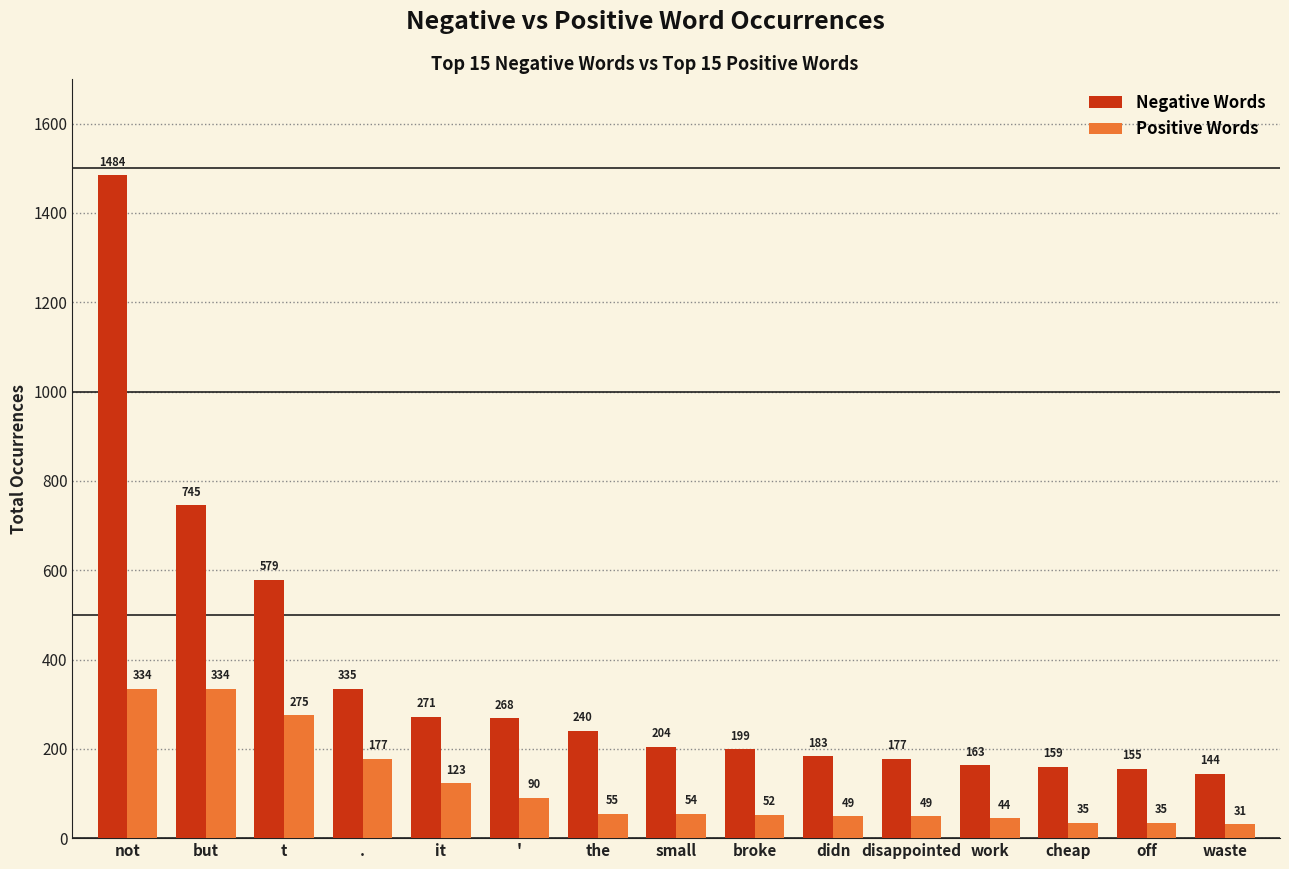

Rank the categories by Negative Words value from lowest to highest.

waste, off, cheap, work, disappointed, didn, broke, small, the, ', it, ., t, but, not